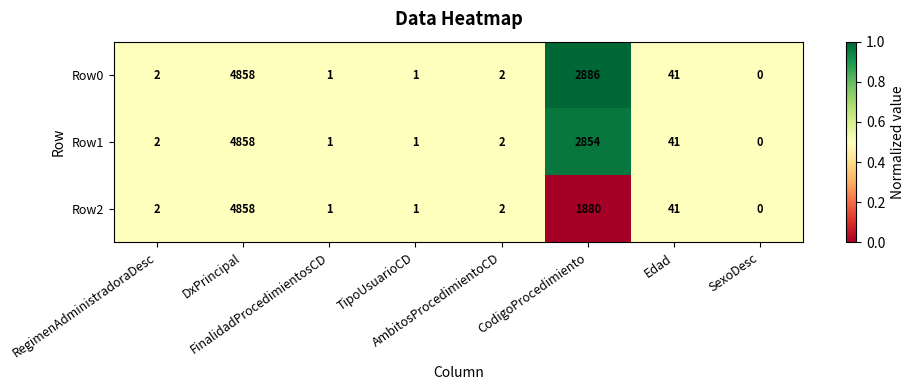

What is the difference between the maximum and minimum values in the Row1 series?

4858